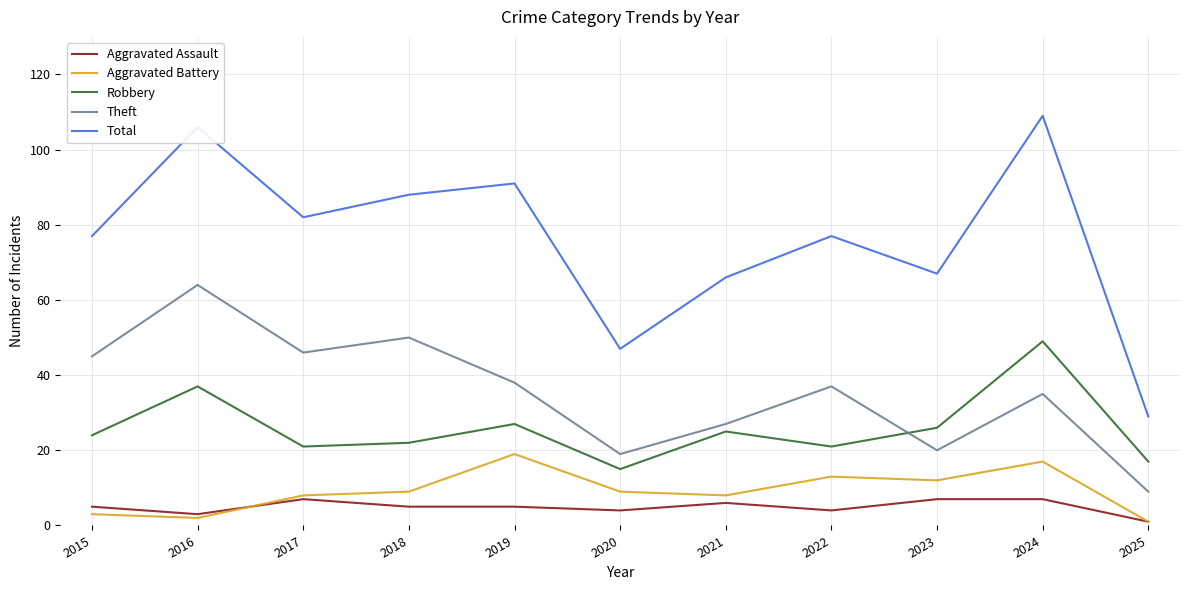

What is the total value across all series at 2016?

212